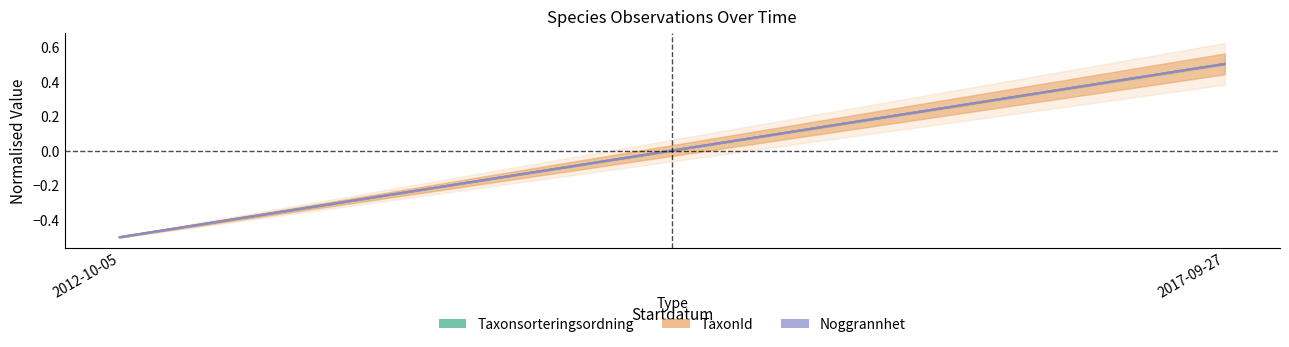

How many lines are shown in the chart?

3